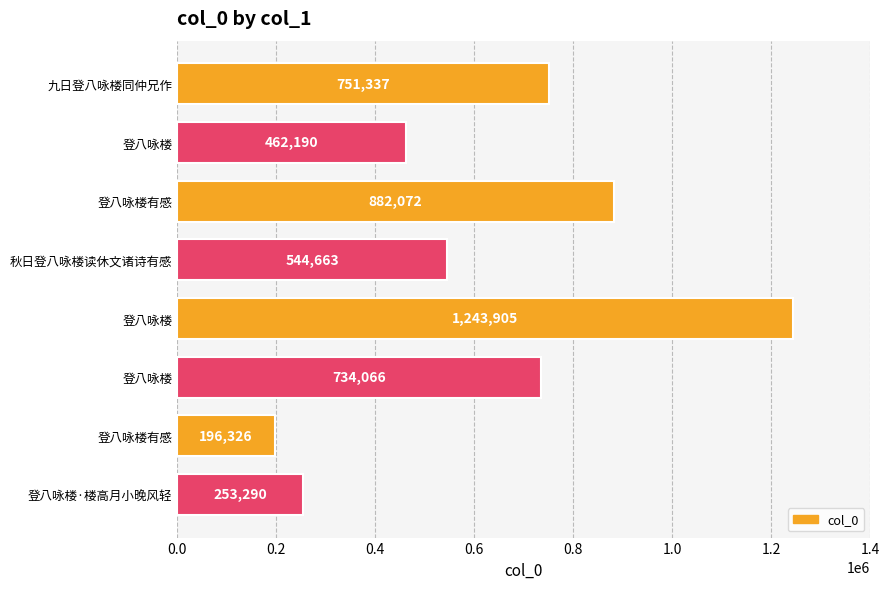

Are the bars horizontal?

Yes